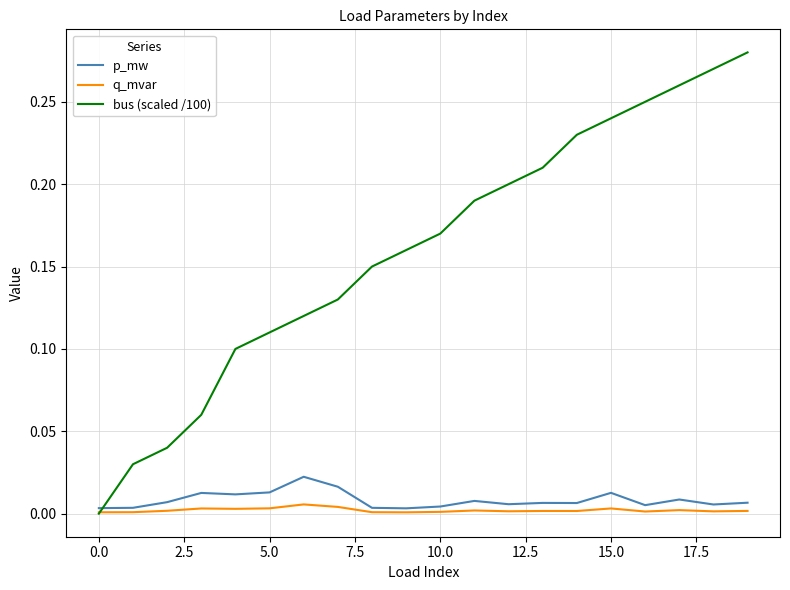

Count the q_mvar values in the range 0 to 1.

20